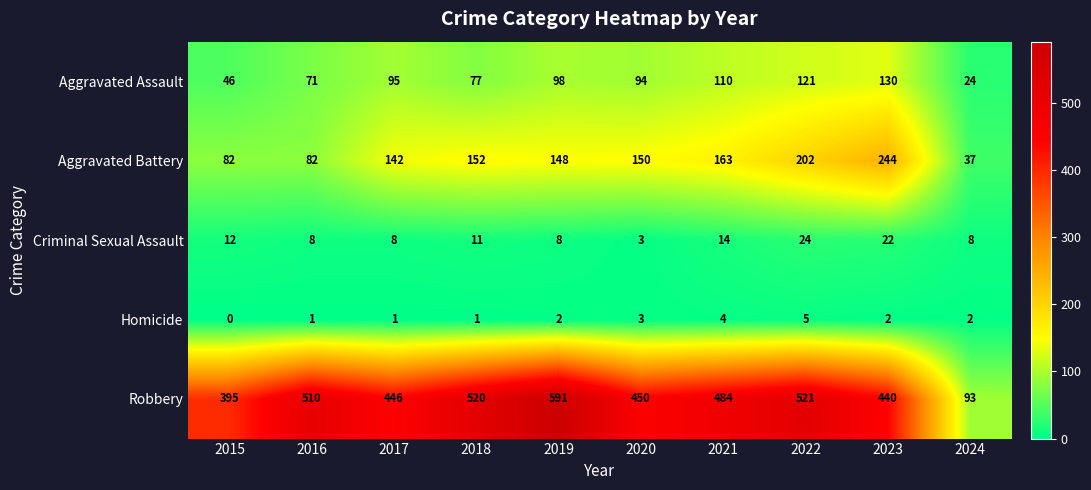

What is the total value across all series at 2018?

761